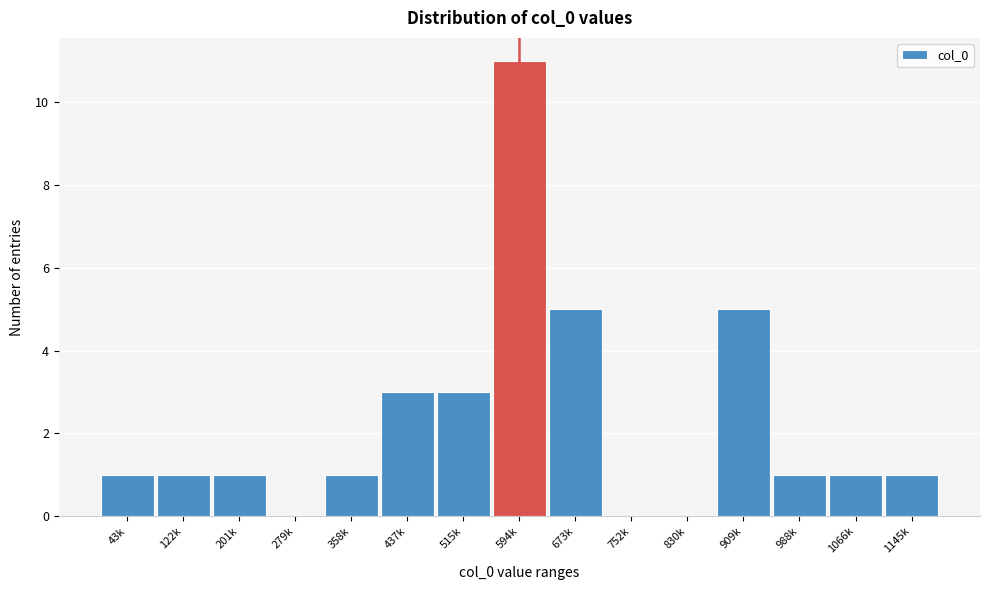

Reading left to right, list all the values displayed in this chart.

43k=1	122k=1	201k=1	279k=0	358k=1	437k=3	515k=3	594k=11	673k=5	752k=0	830k=0	909k=5	988k=1	1066k=1	1145k=1